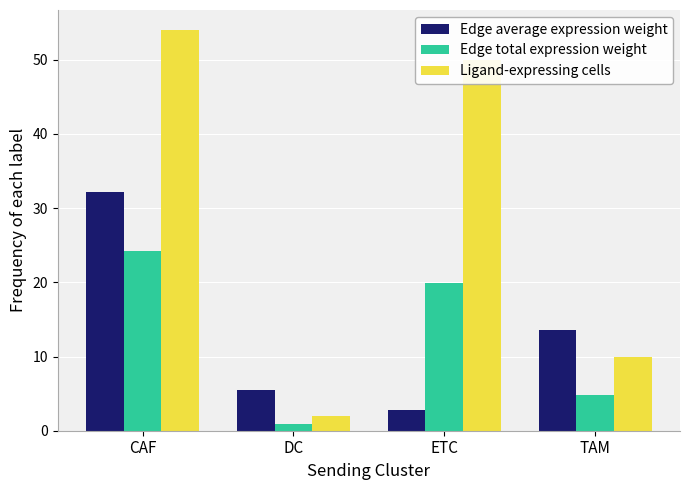

Rank the series by their maximum value, from lowest to highest.

Edge total expression weight, Edge average expression weight, Ligand-expressing cells